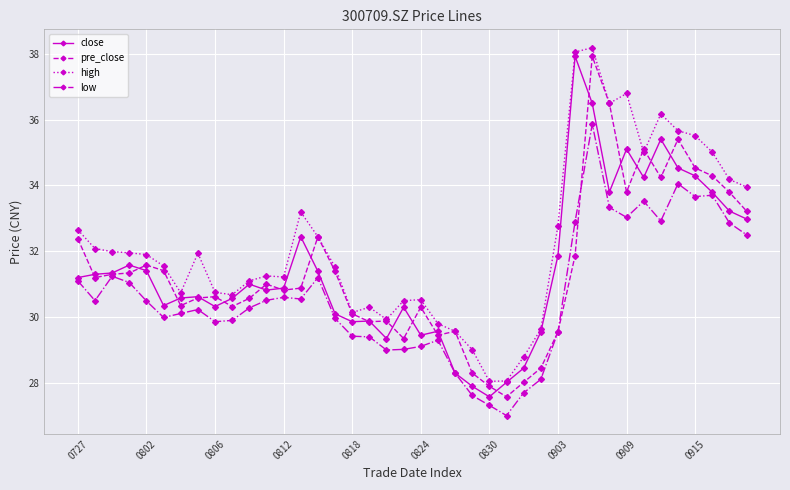

True or false: close has more than 1 interior local peaks.

True